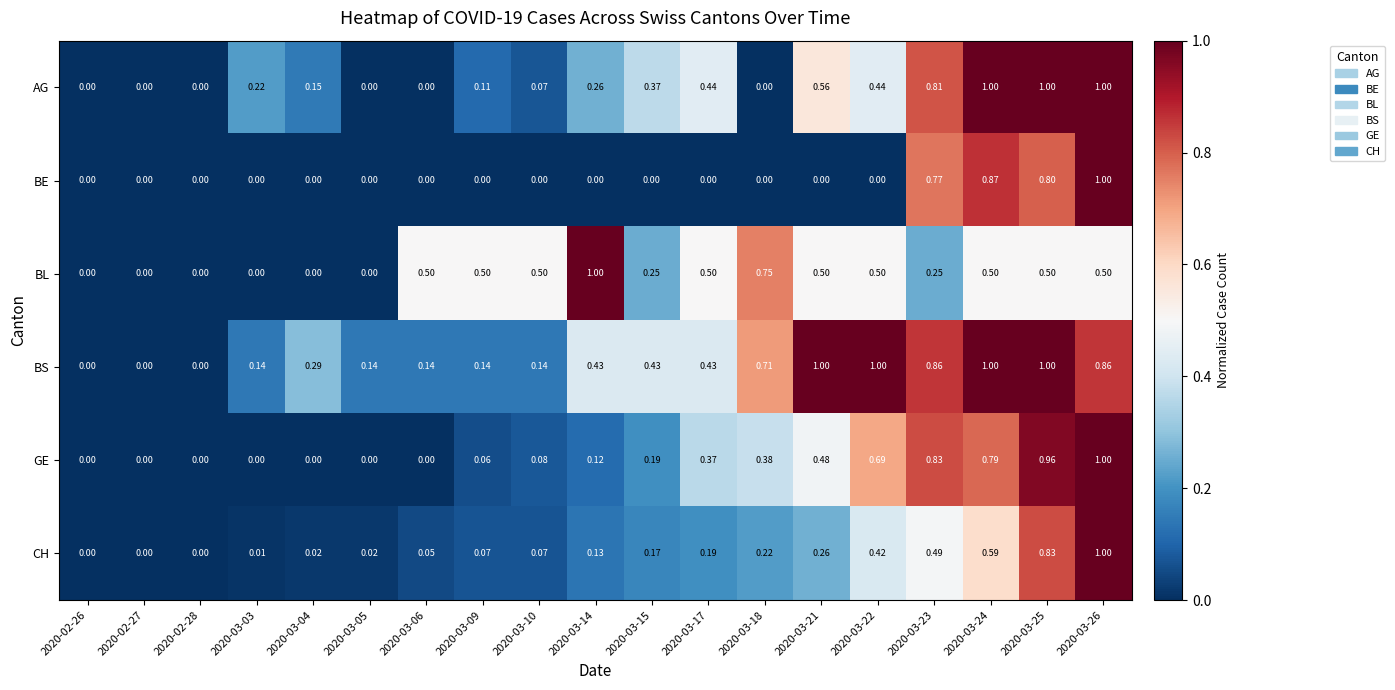

How many data points does each series have?

19